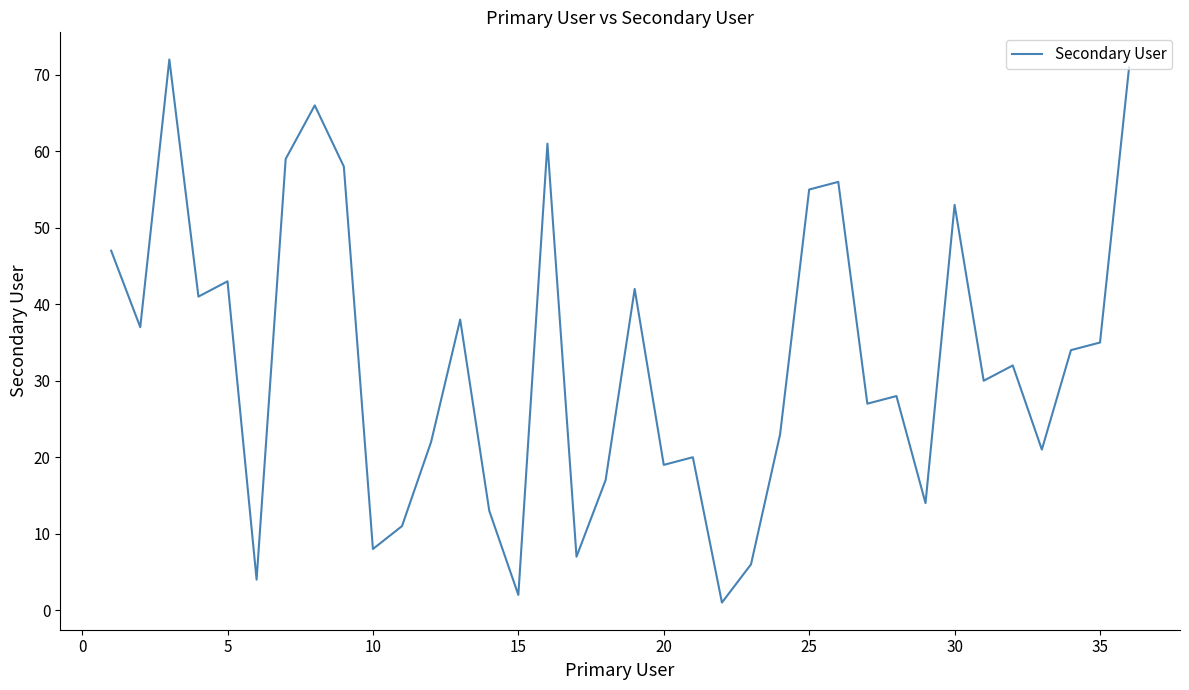

What is the sum of all values?

1173